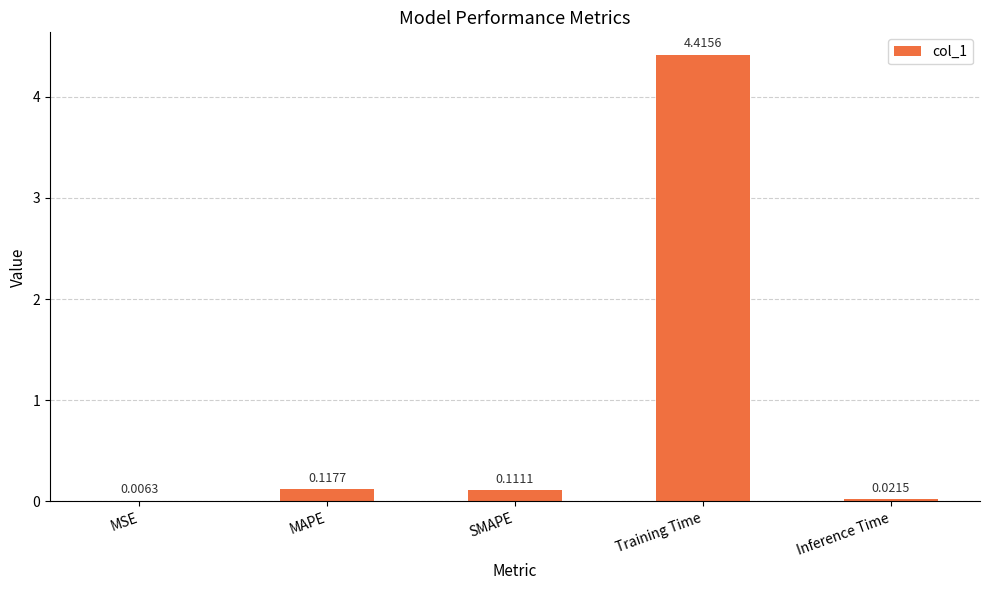

What is the difference between the values at MAPE and Training Time?

4.3